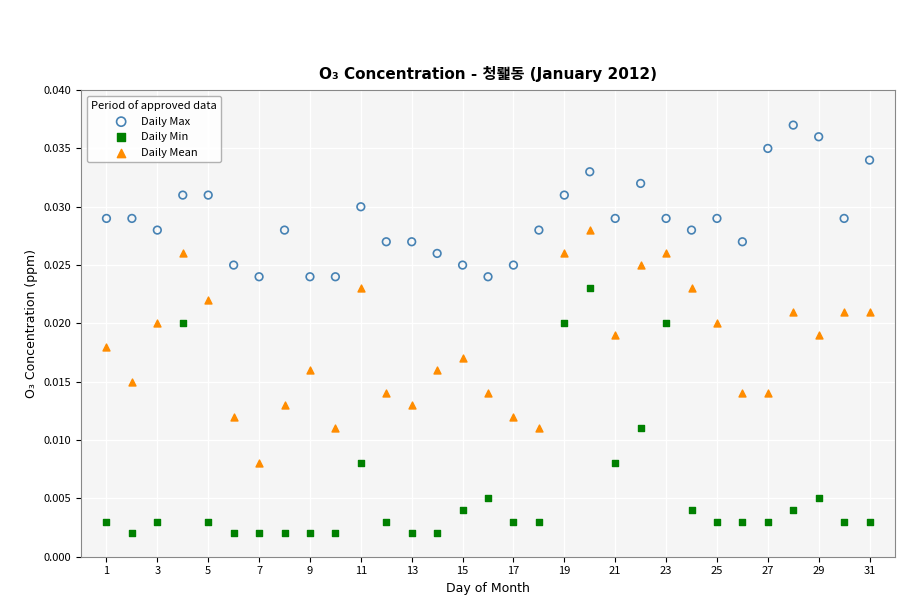

Which series has the largest Y range (max minus min)?

Daily Min